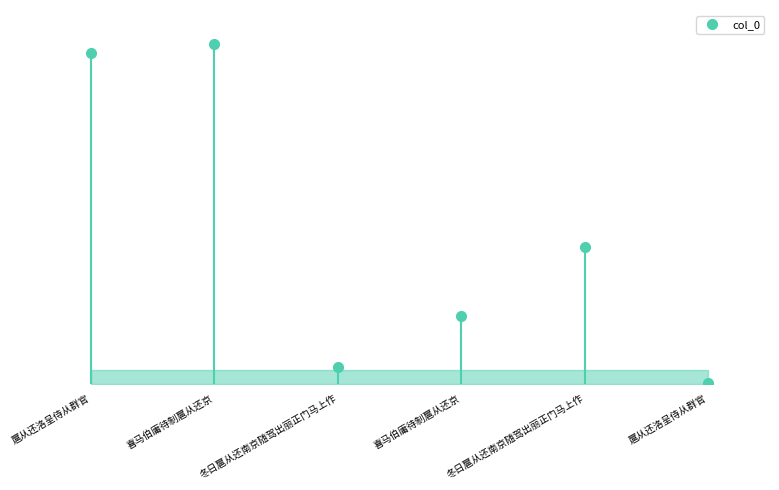

What is the smallest value displayed?

1111